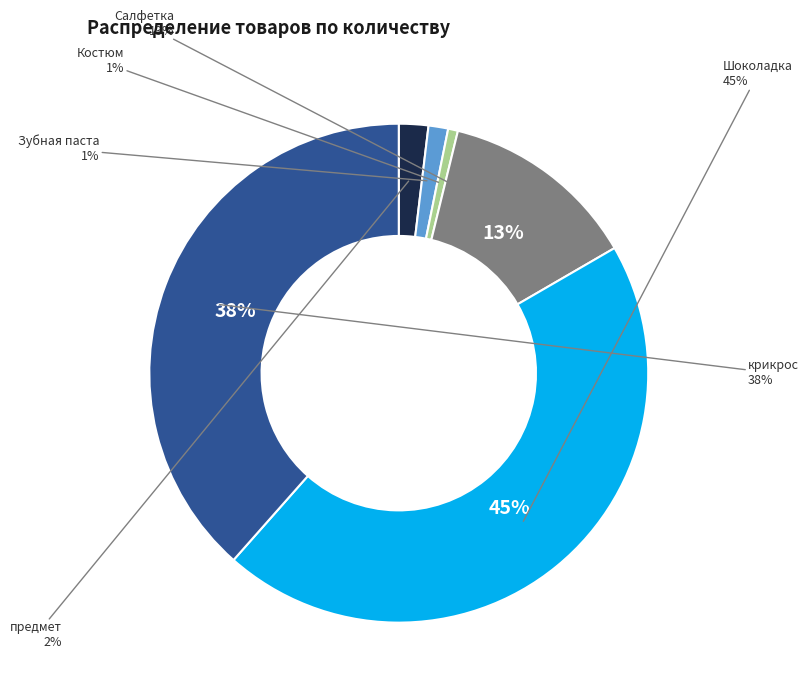

What percentage is NOT represented by крикрос?

61.5%